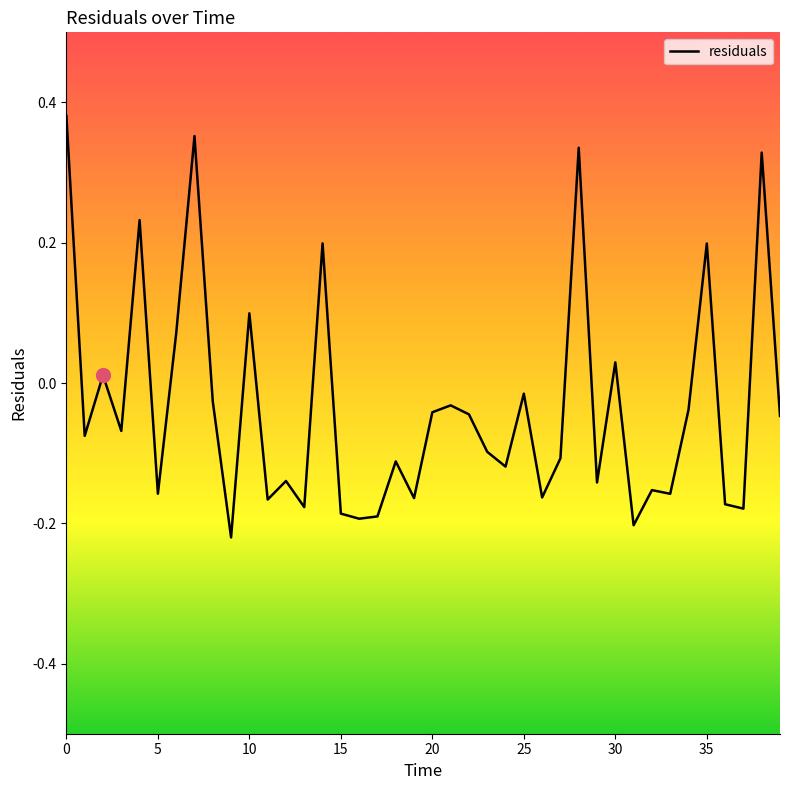

True or false: there are more than 2 points higher than both neighbors.

True